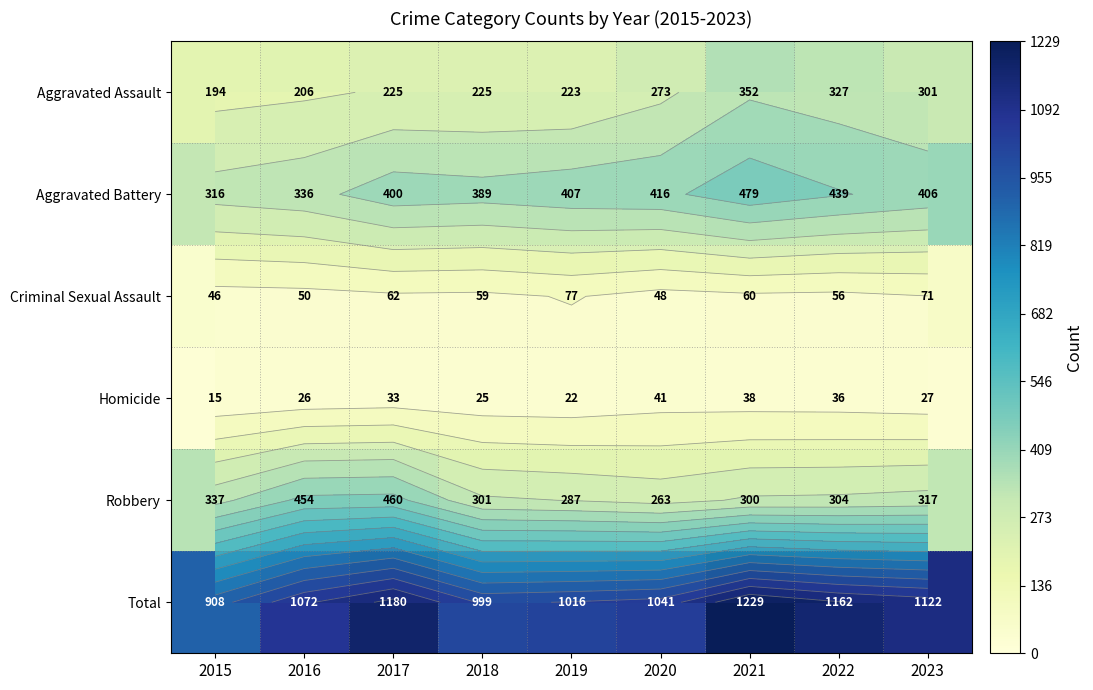

Rank the series at 2016 from highest to lowest value.

Total, Robbery, Aggravated Battery, Aggravated Assault, Criminal Sexual Assault, Homicide